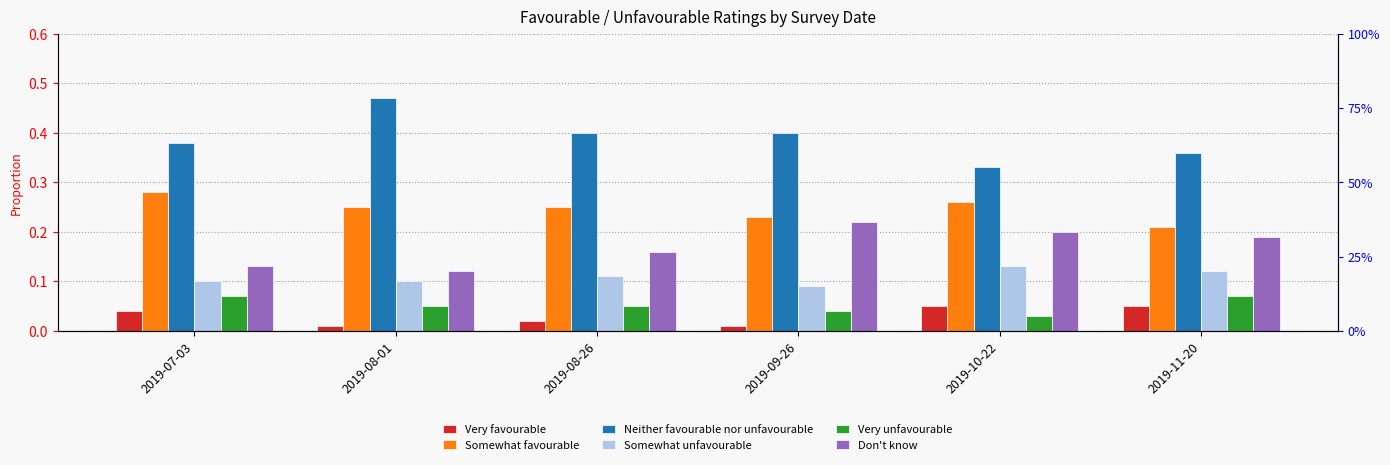

True or false: Somewhat unfavourable has a value of 0.2 at 2019-08-01.

False